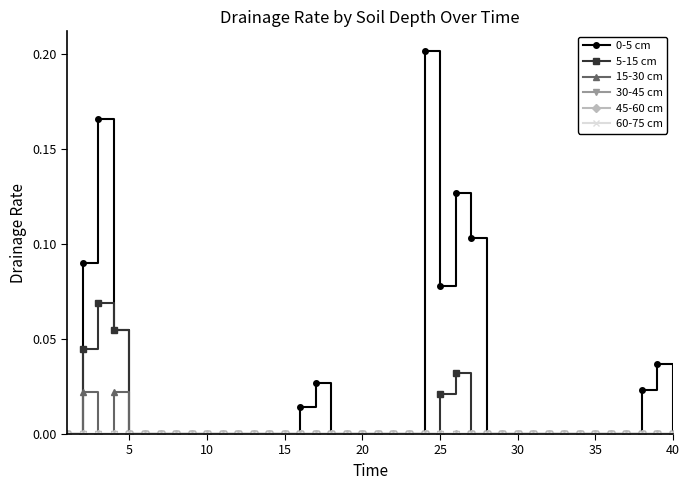

True or false: 45-60 cm and 5-15 cm intersect in this chart.

False